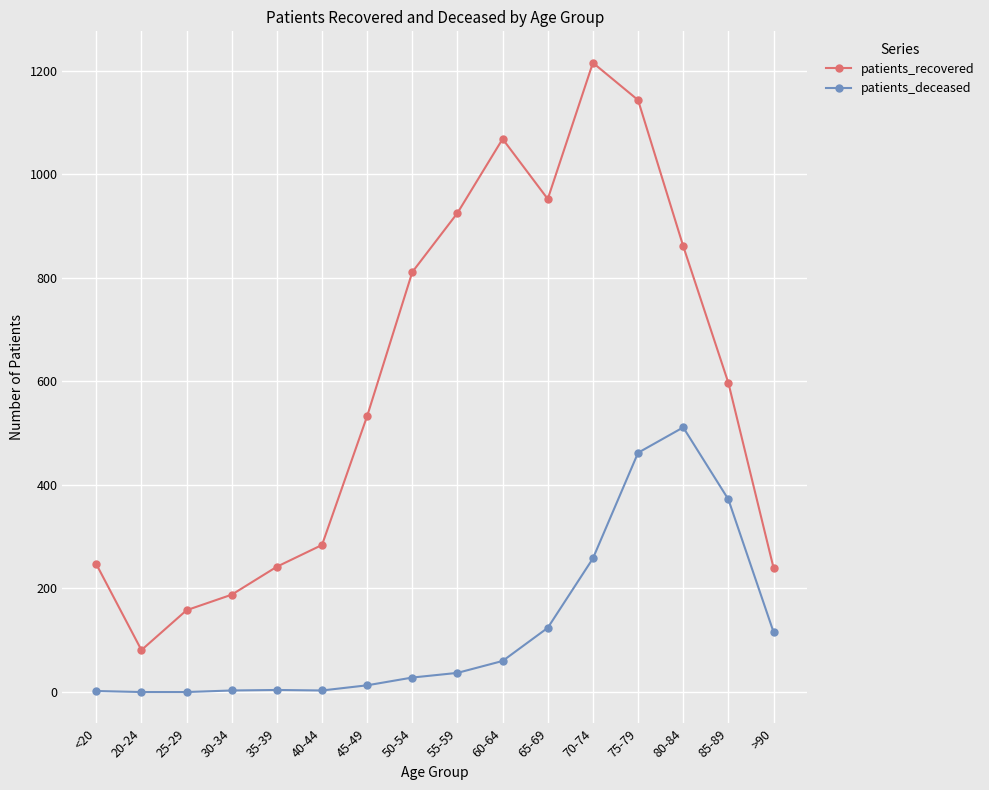

Where is the first local minimum for patients_recovered?

20-24